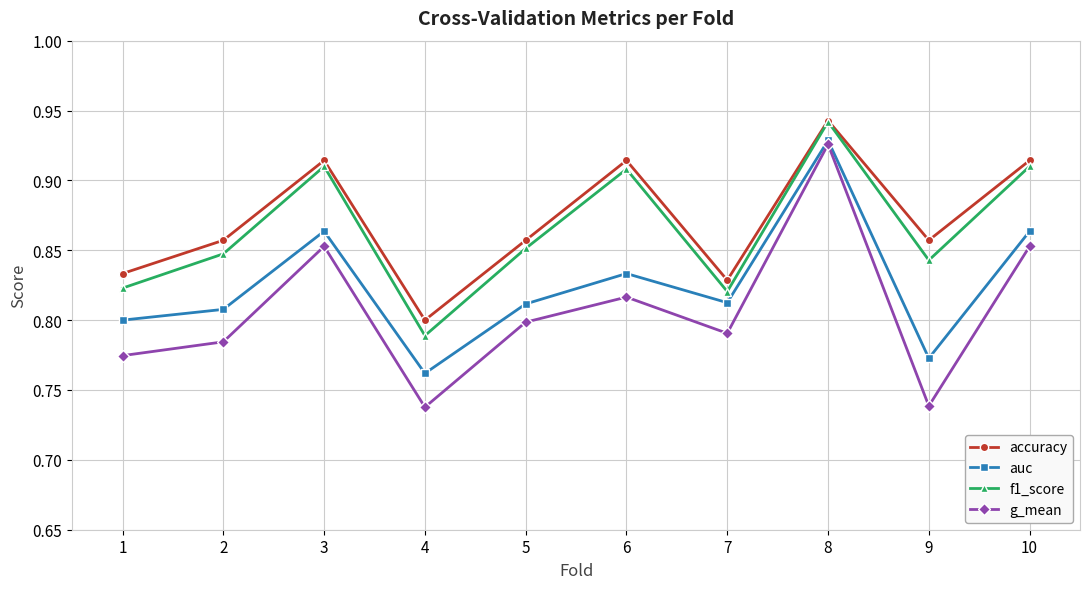

The value of g_mean at 7 is 0.8. True or false?

True